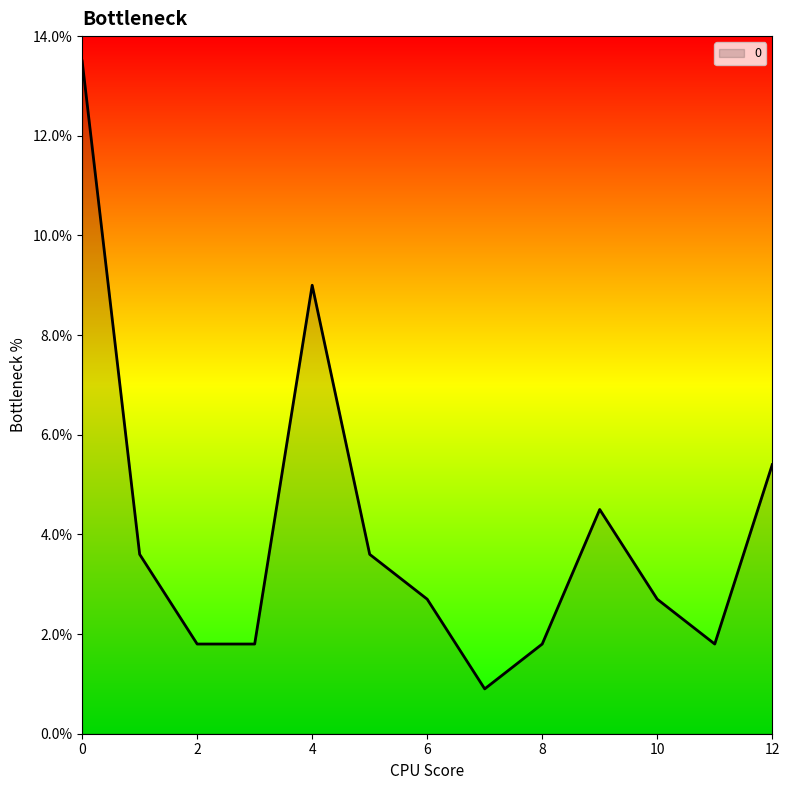

Does the chart display data point markers on the line(s)?

No